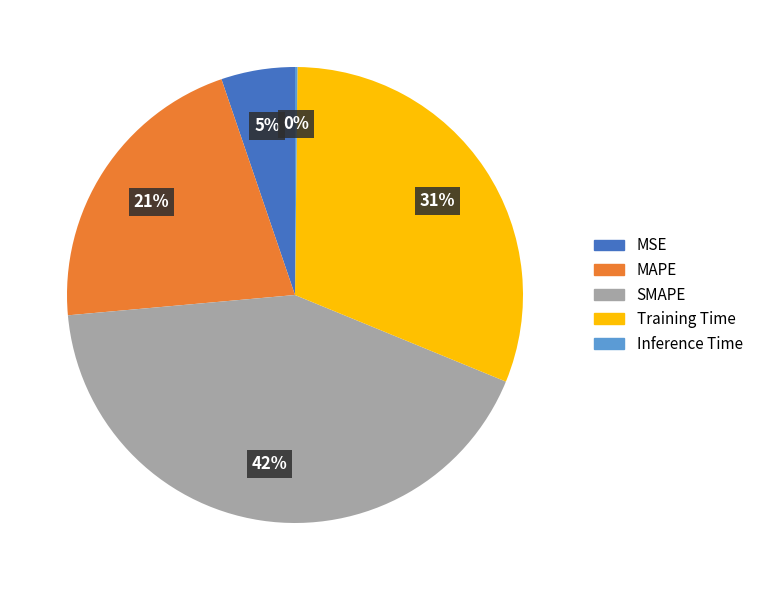

To the nearest percent, what percentage of the pie is SMAPE?

42%